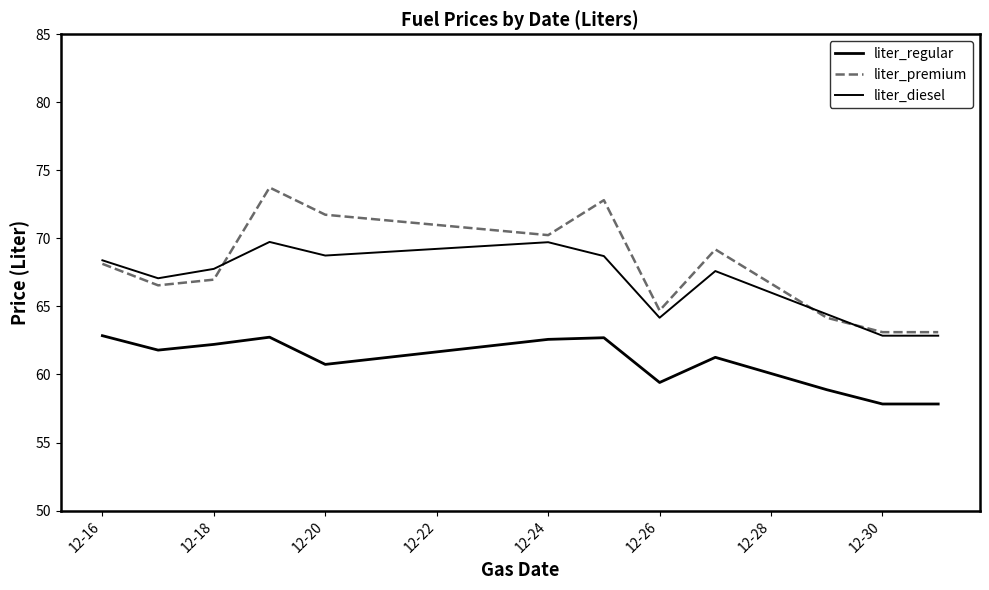

How many values in the liter_regular series exceed 61?

7